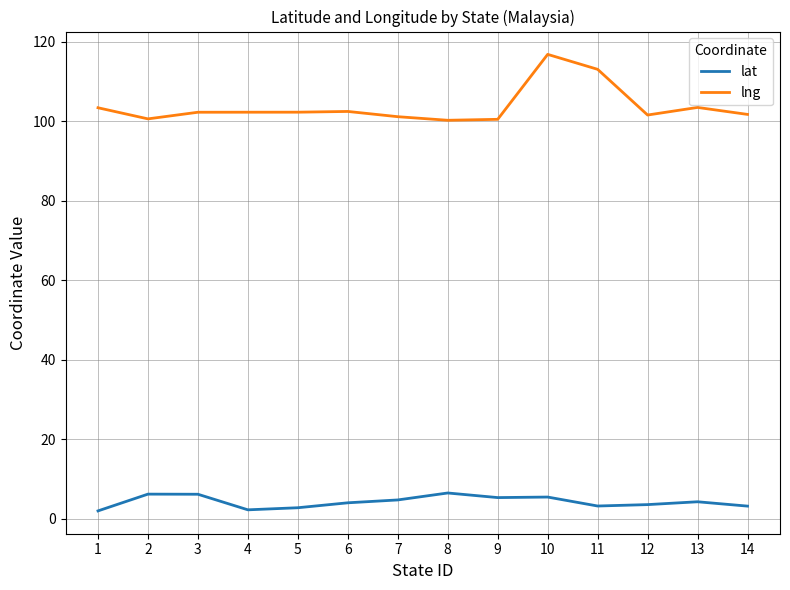

Between 10 and 14, which series saw the biggest shift?

lng